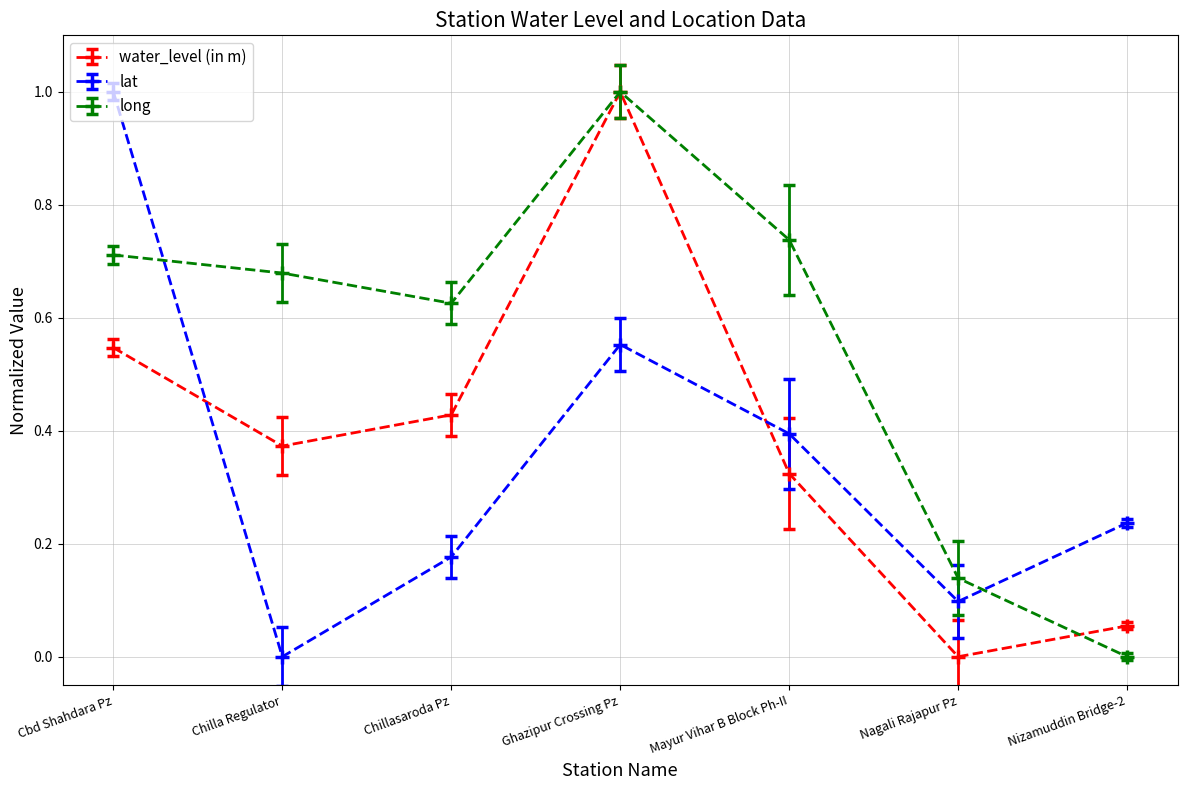

Does the chart display data point markers on the line(s)?

Yes